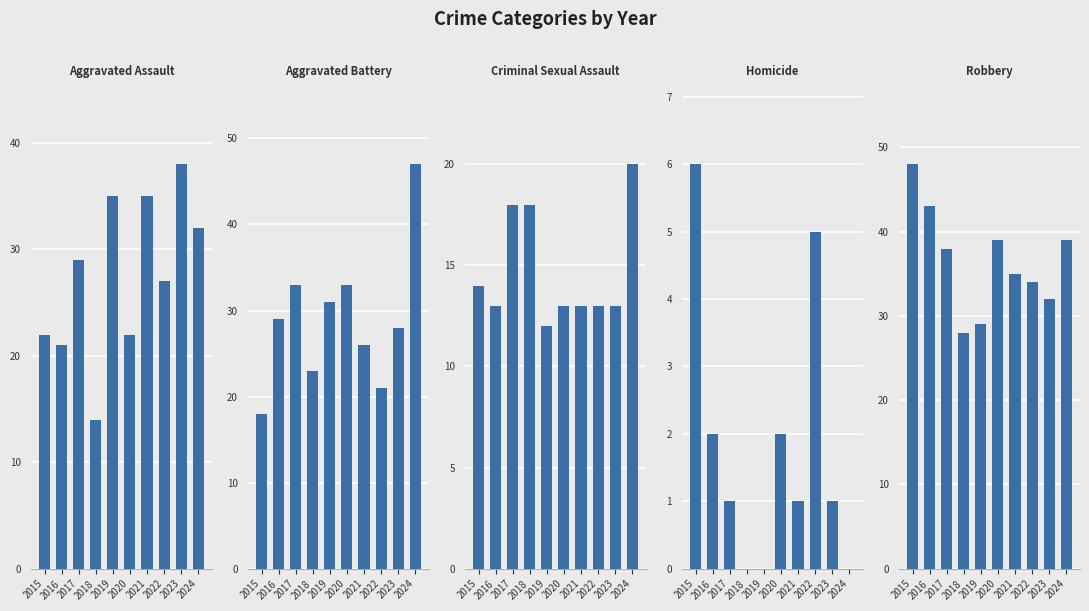

The Homicide series shows 2 at 2016. True or false?

True